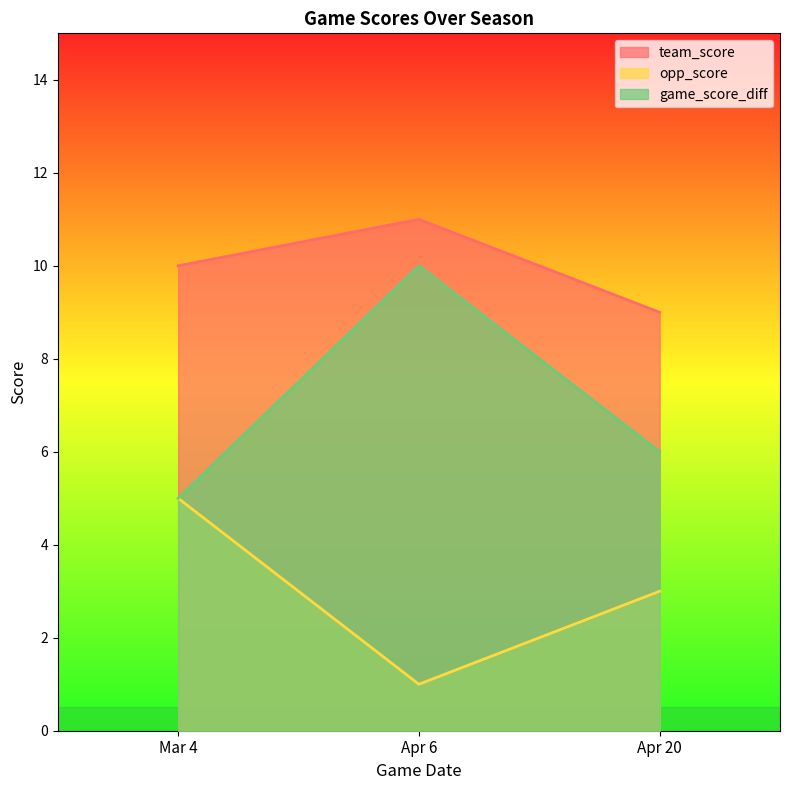

List the labels in order of game_score_diff value, smallest first.

Mar 4, Apr 20, Apr 6